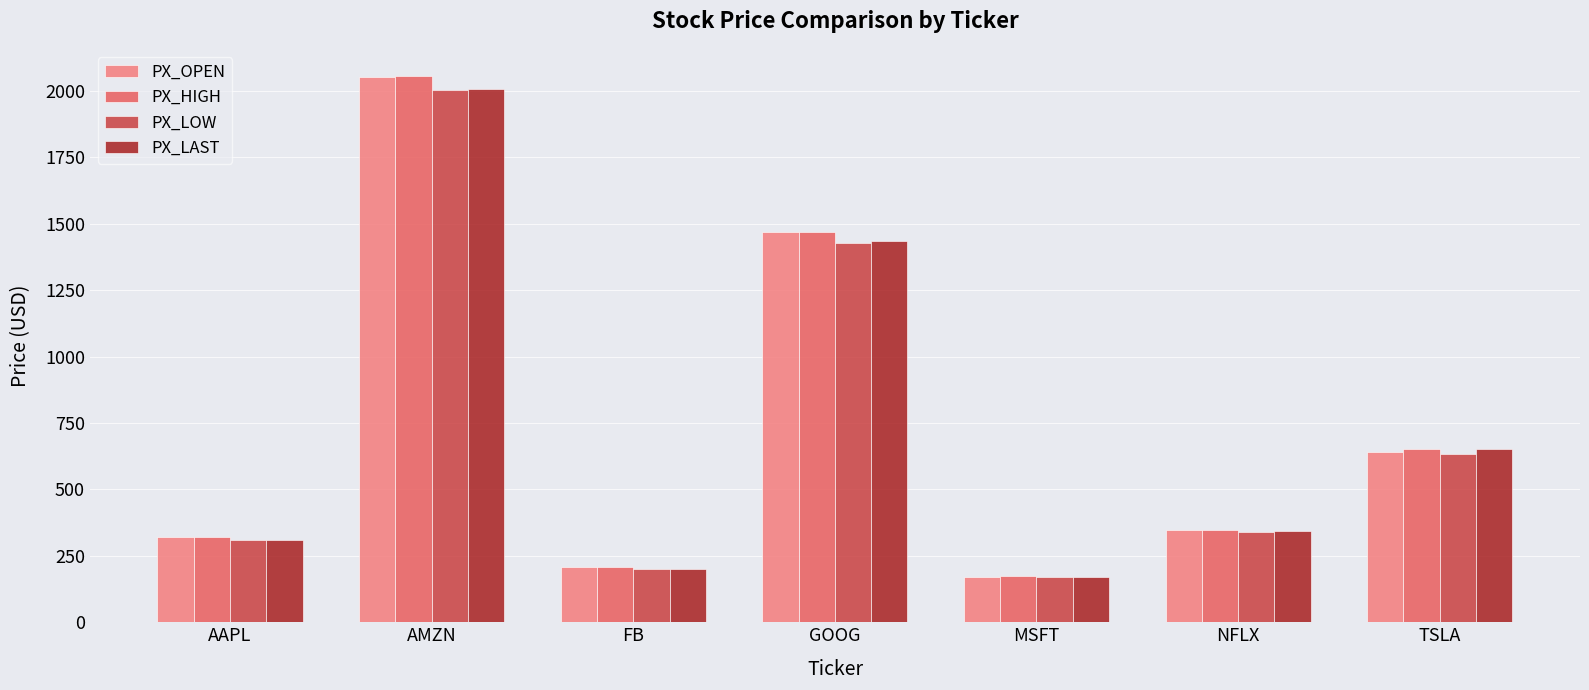

What is the total value across all series at AAPL?

1261.4